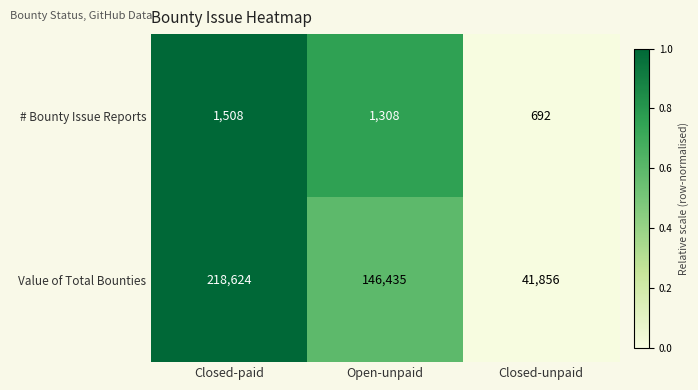

Which series changed the most between Closed-paid and Open-unpaid?

Value of Total Bounties